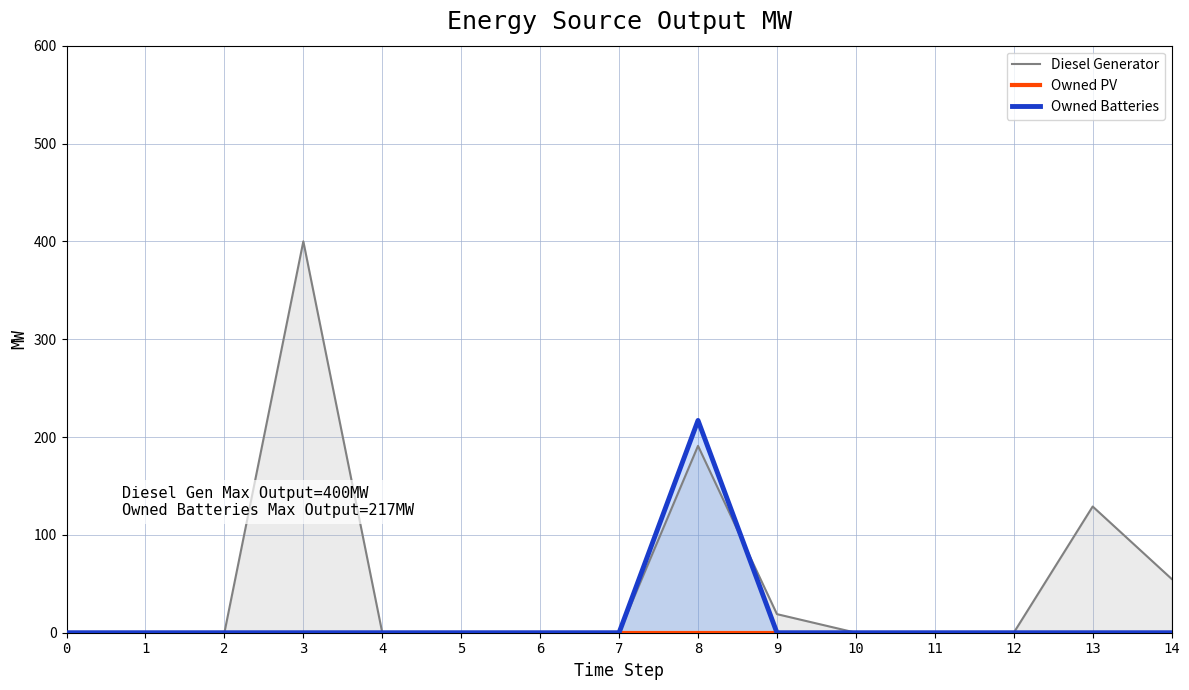

Is it true that Owned Batteries equals 132 at 4?

False